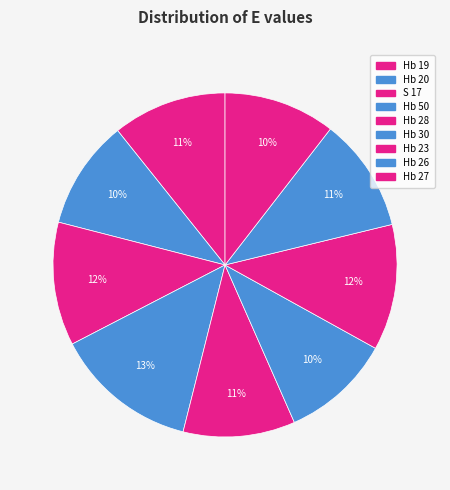

How many slices are in this pie chart?

9